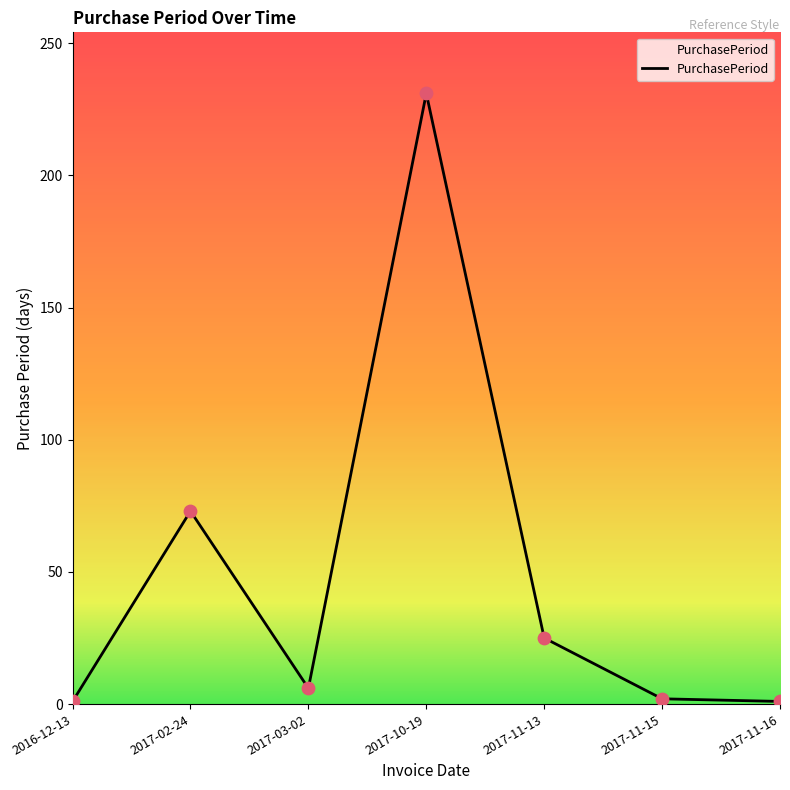

Between 2017-10-19 and 2017-11-16, which is larger?

2017-10-19